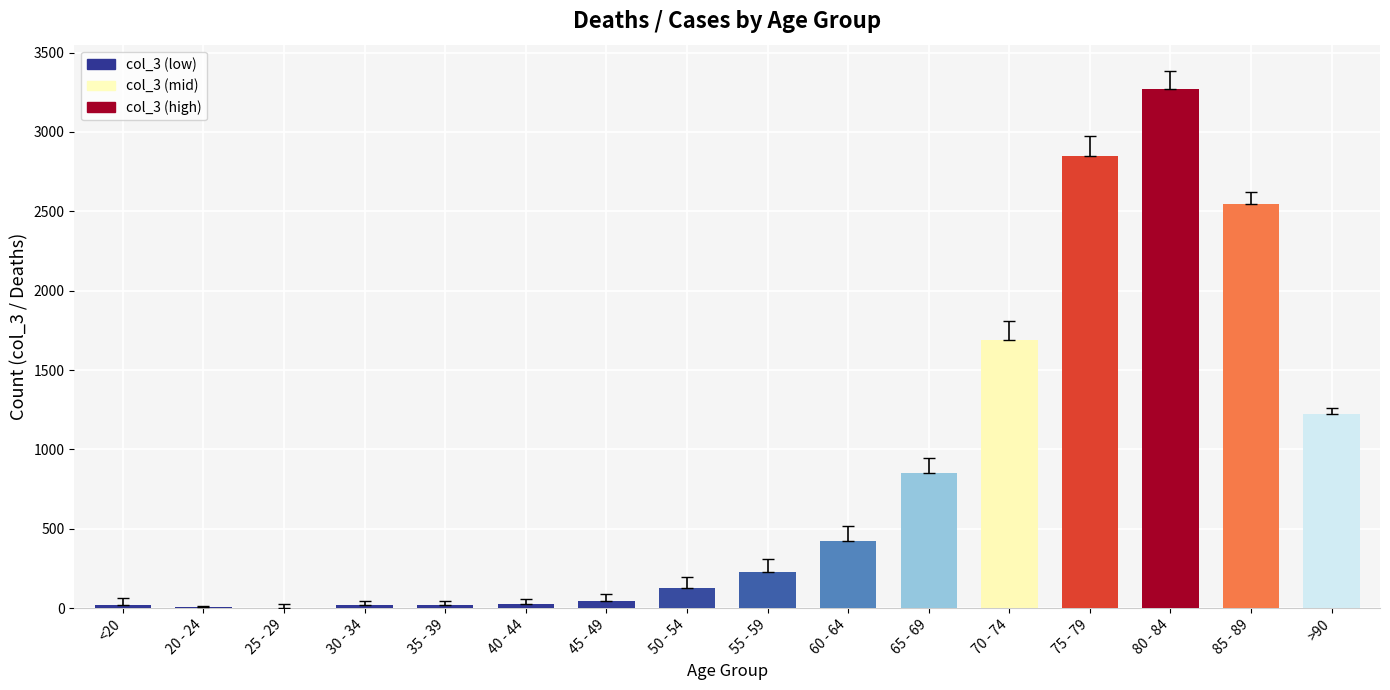

Between 55 - 59 and 80 - 84, which is larger?

80 - 84